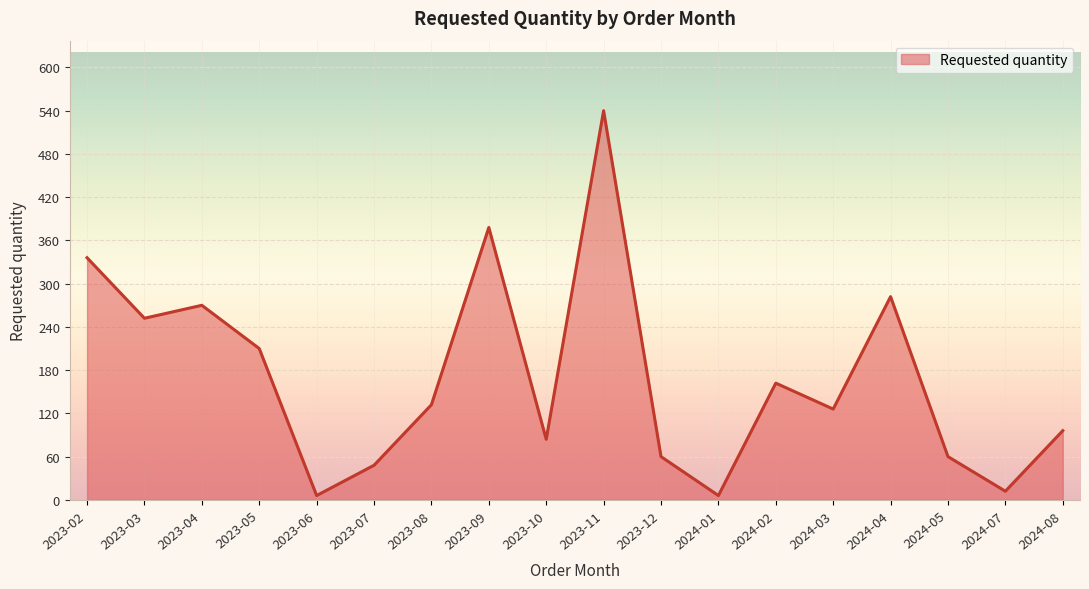

At which category does the chart reach its peak across all series?

2023-11